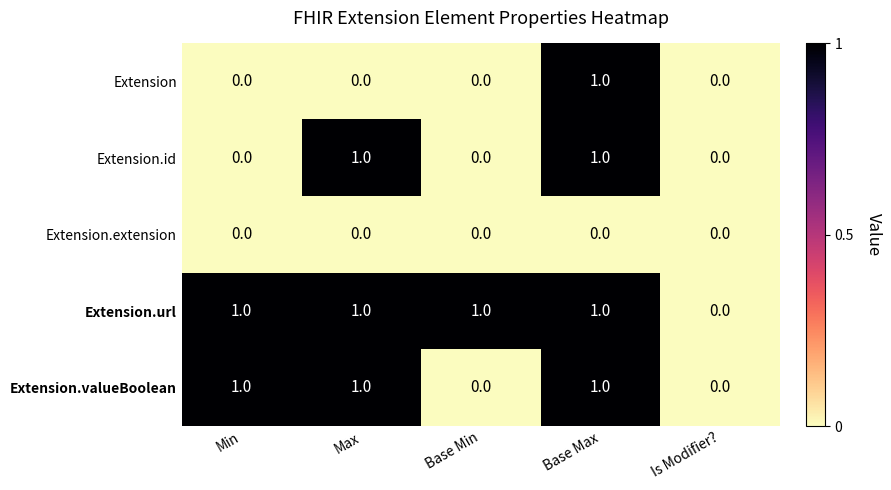

Reading right to left, transcribe all the data shown in this chart.

Extension: 0	1	0	0	0
Extension.id: 0	1	0	1	0
Extension.extension: 0	0	0	0	0
Extension.url: 0	1	1	1	1
Extension.valueBoolean: 0	1	0	1	1